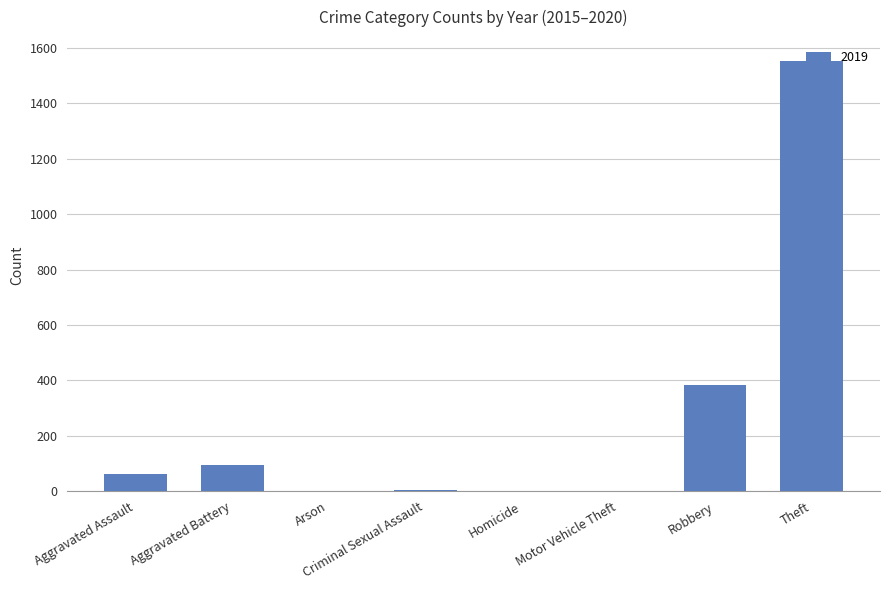

What is the change in value from Aggravated Assault to Theft?

+1489